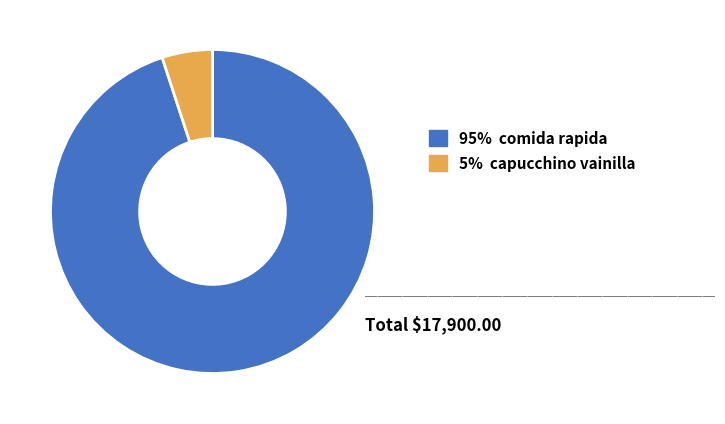

Does any single category account for the majority?

Yes